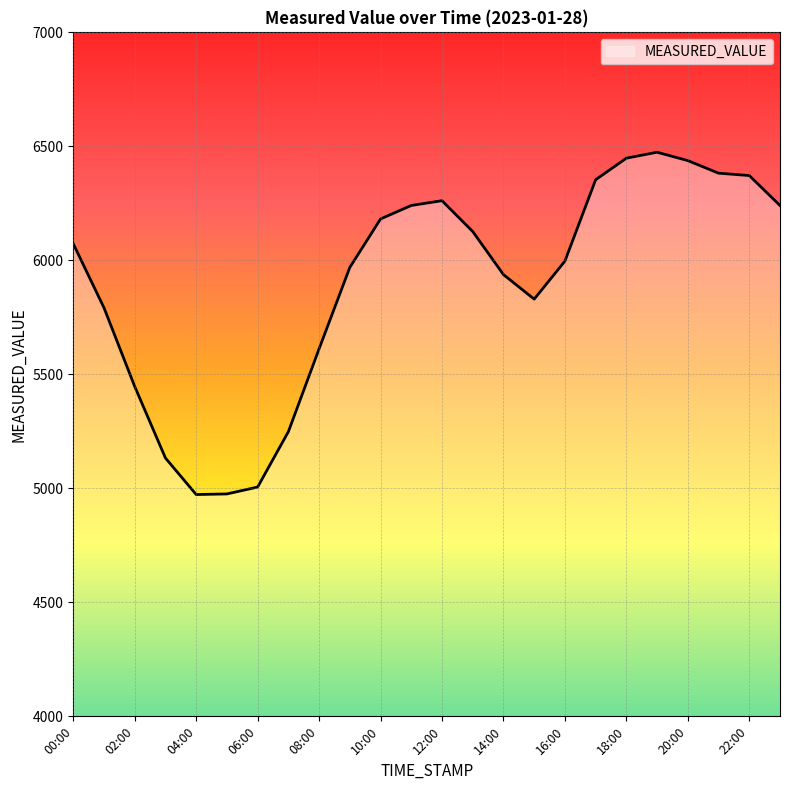

What is the difference between the maximum and minimum values?

1501.4